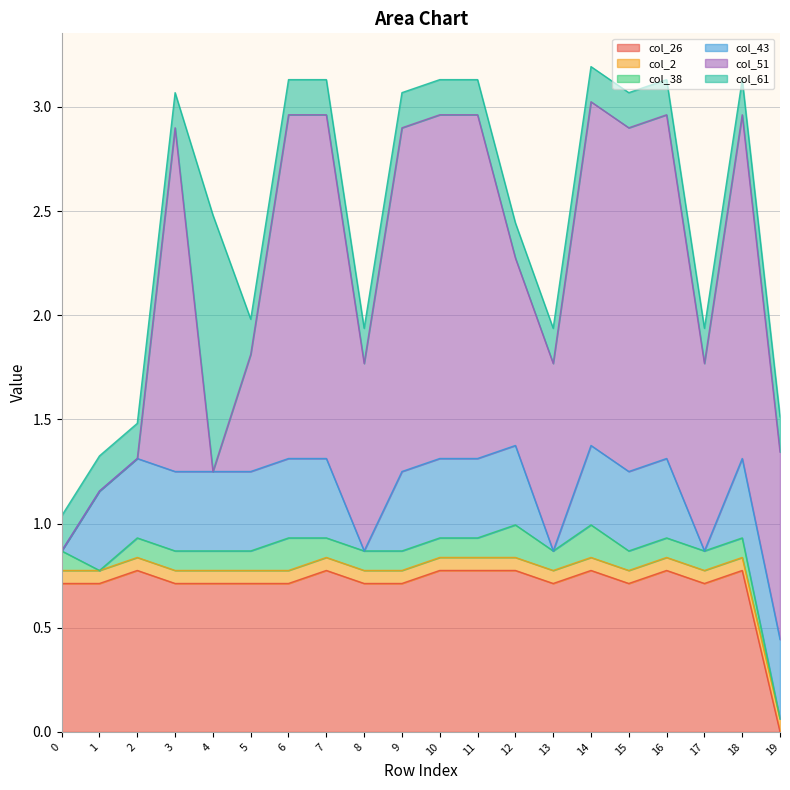

Rank the series at 12 from lowest to highest value.

col_2, col_38, col_61, col_43, col_26, col_51